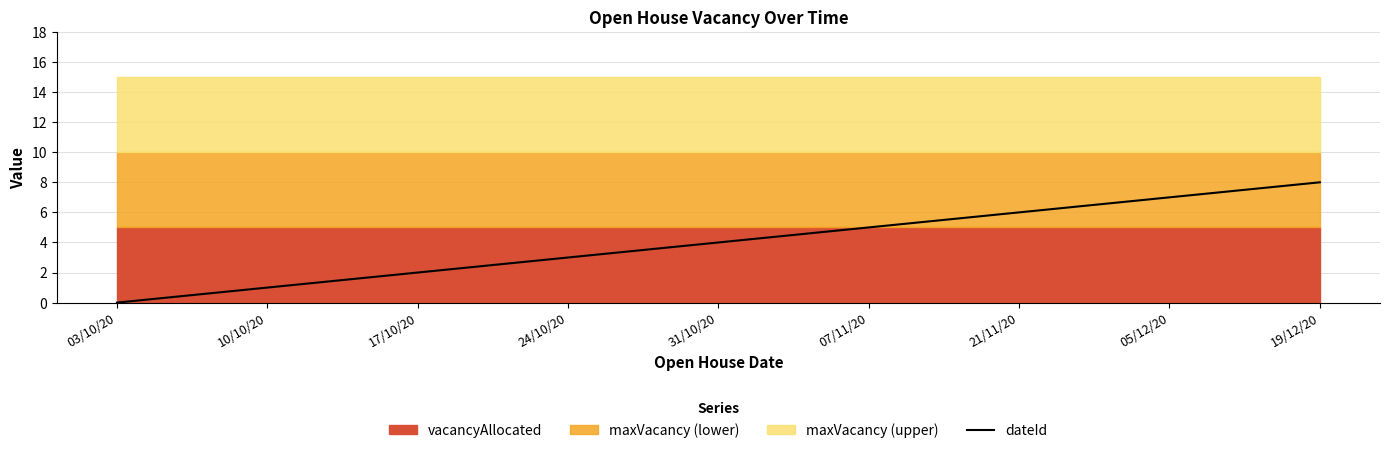

Rank the categories by value from highest to lowest.

19/12/20, 05/12/20, 21/11/20, 07/11/20, 31/10/20, 24/10/20, 17/10/20, 10/10/20, 03/10/20